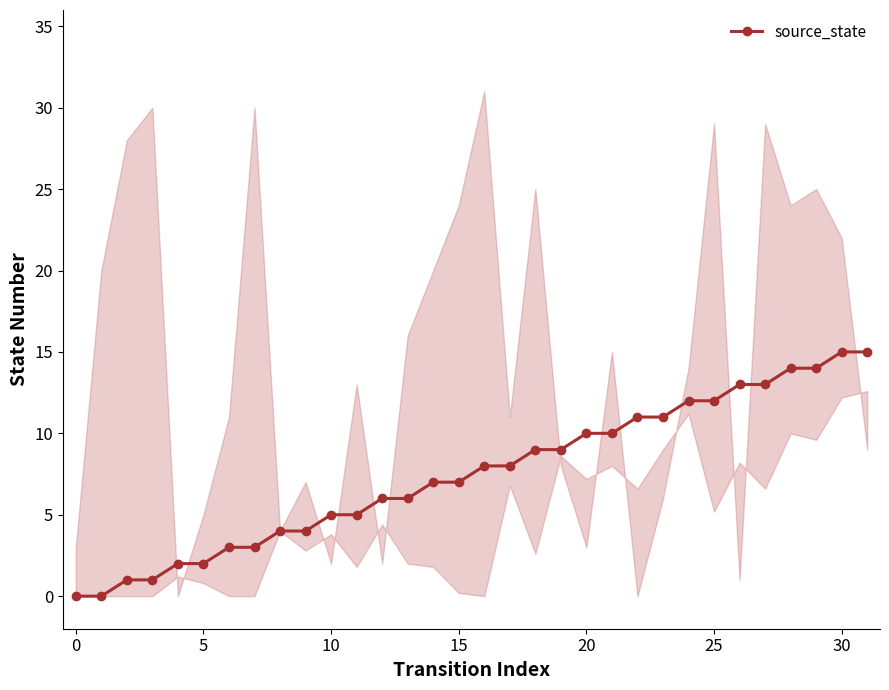

Where is the data nearest to the value 7?

14